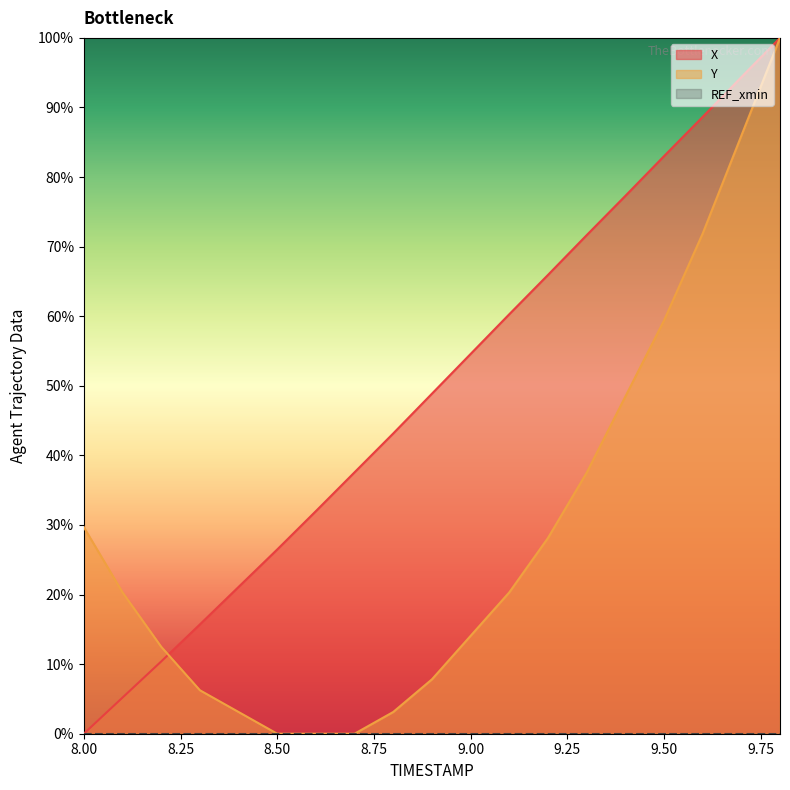

True or false: Y has more than 1 points higher than both neighbors.

False